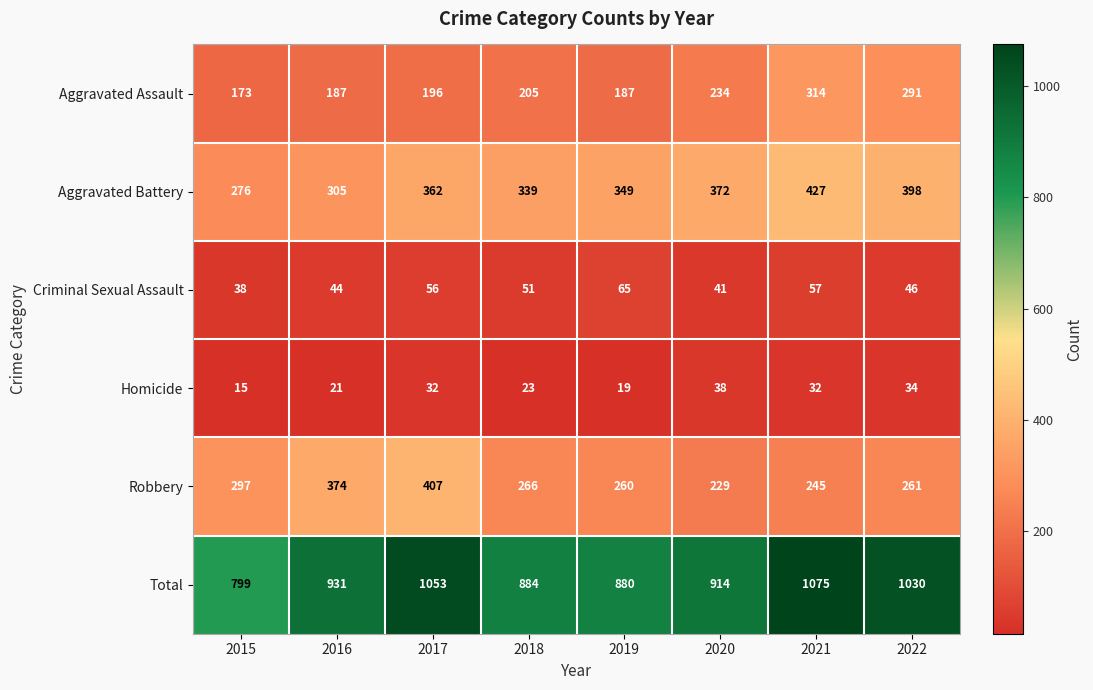

What is the difference between the maximum and second lowest values in the Aggravated Assault series?

127